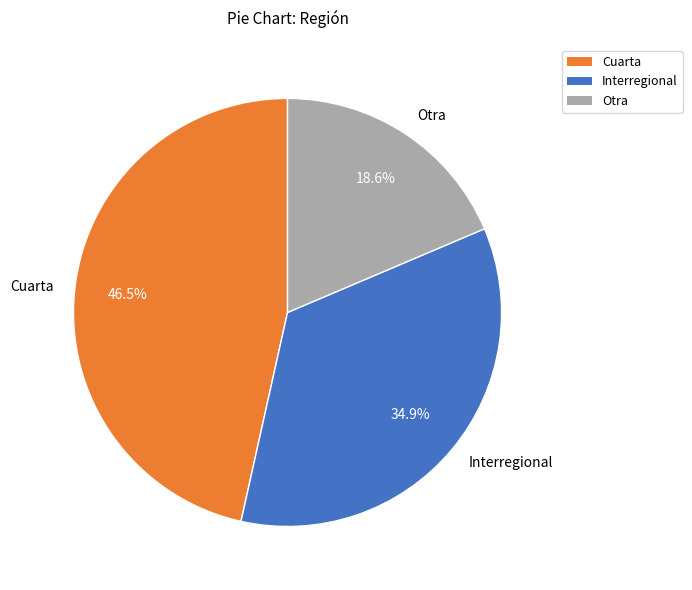

Approximately how many times larger is the value at Interregional compared to Otra?

1.9